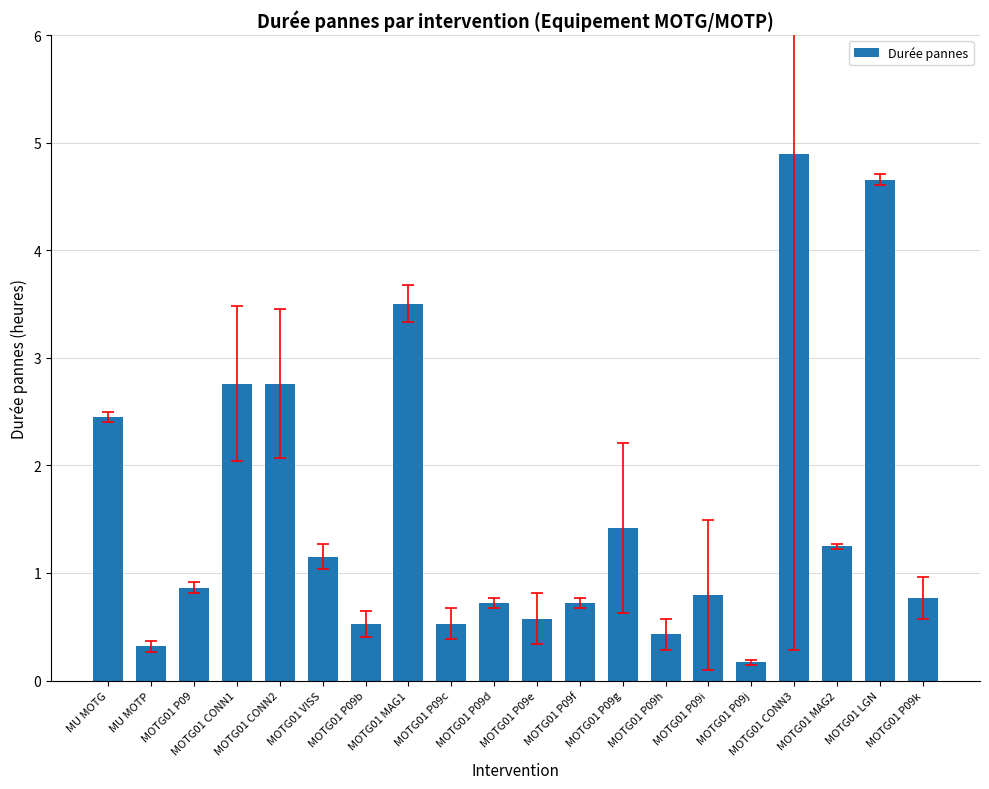

Which label corresponds to the smallest value in the chart?

MOTG01 P09j